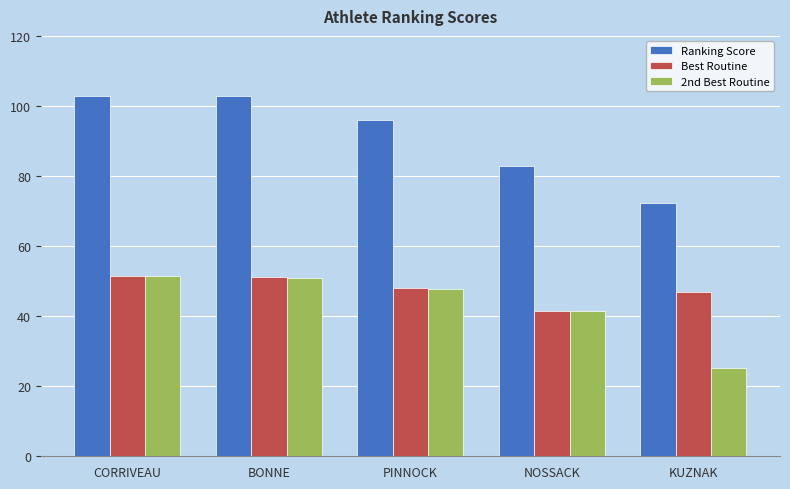

What is the spread (max minus min) of values at KUZNAK?

47.0